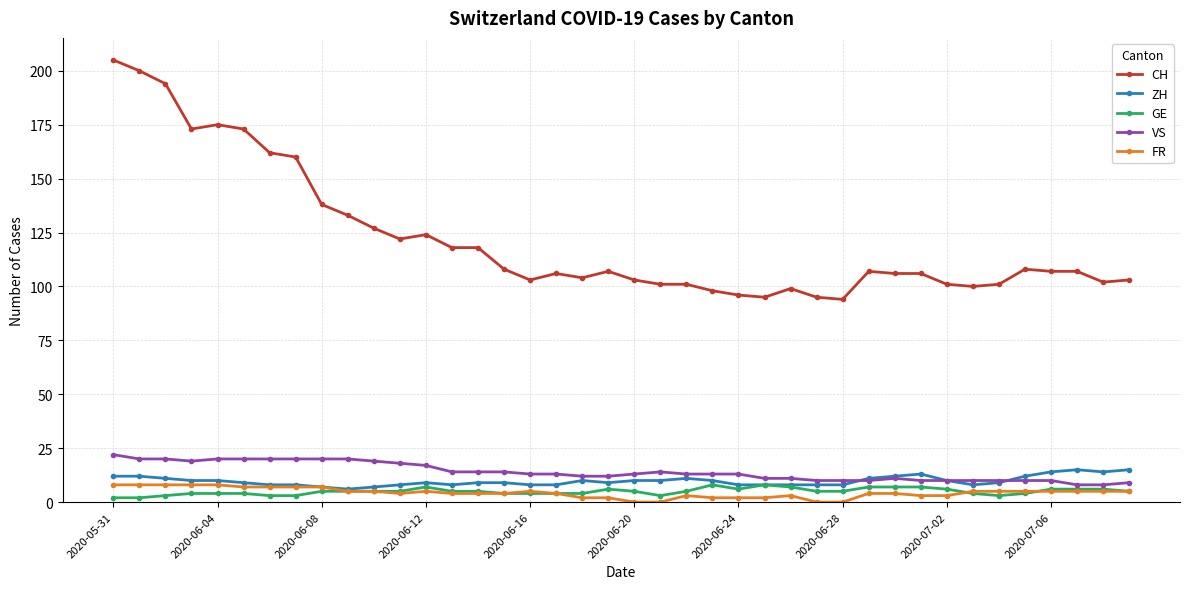

What is the maximum value shown in the chart?

205